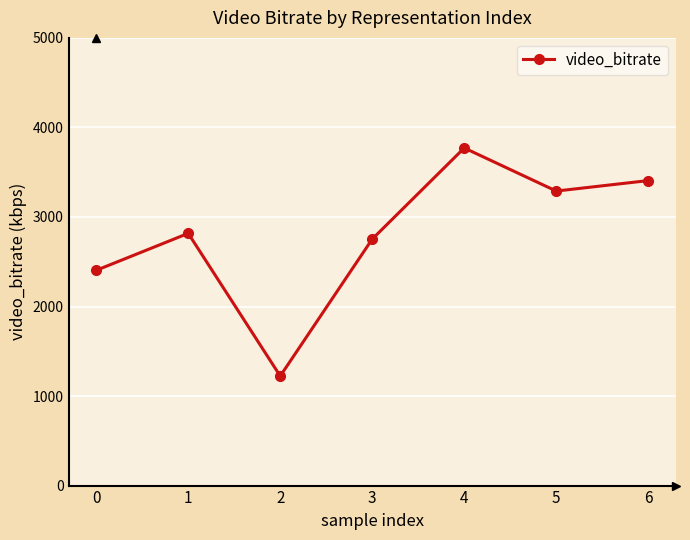

How many data points are above 2817?

4